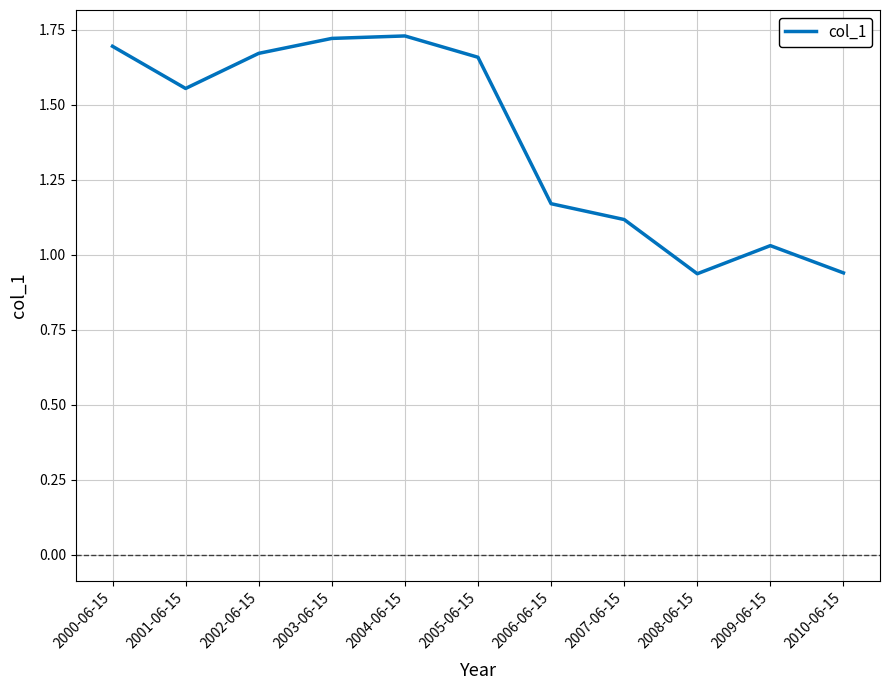

What position from the right is 2004-06-15?

7